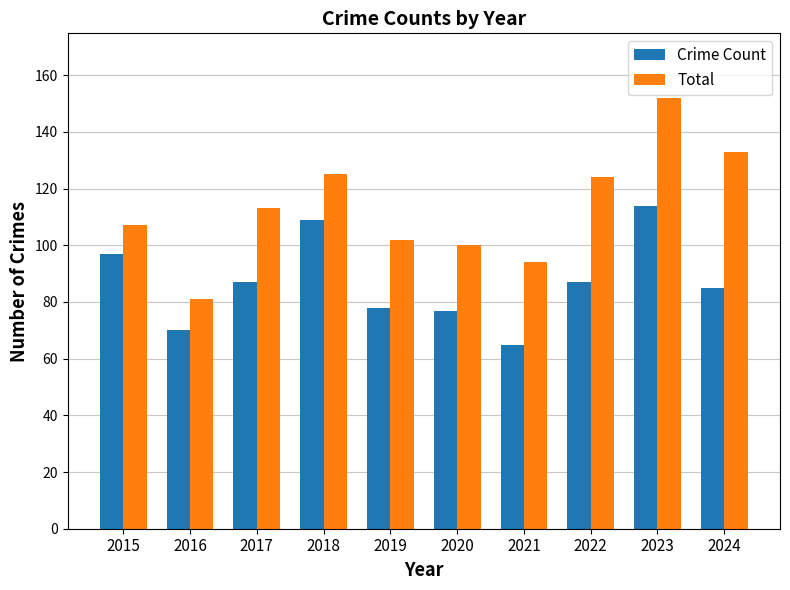

Read the Total value at 2023, to the nearest 5.

150